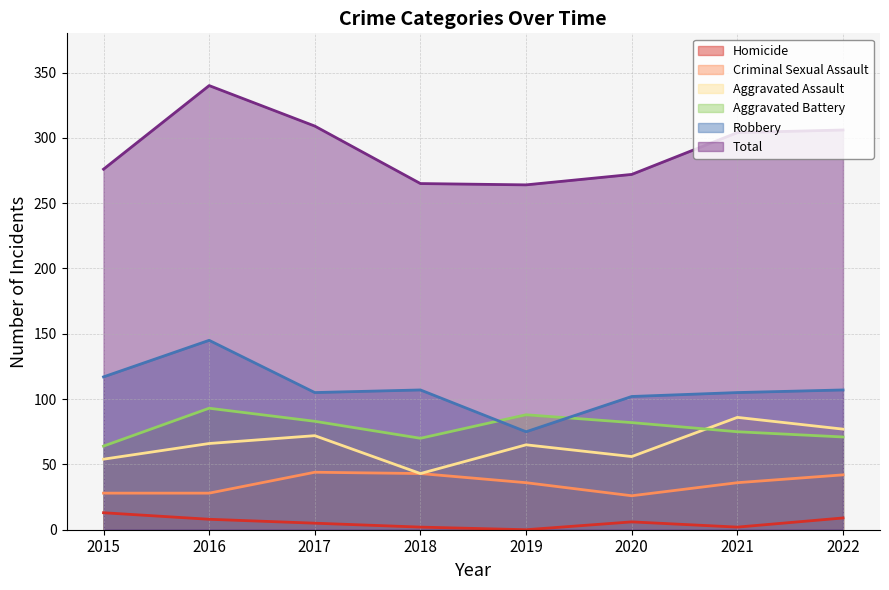

What is the difference between the maximum and minimum values in the Criminal Sexual Assault series?

18